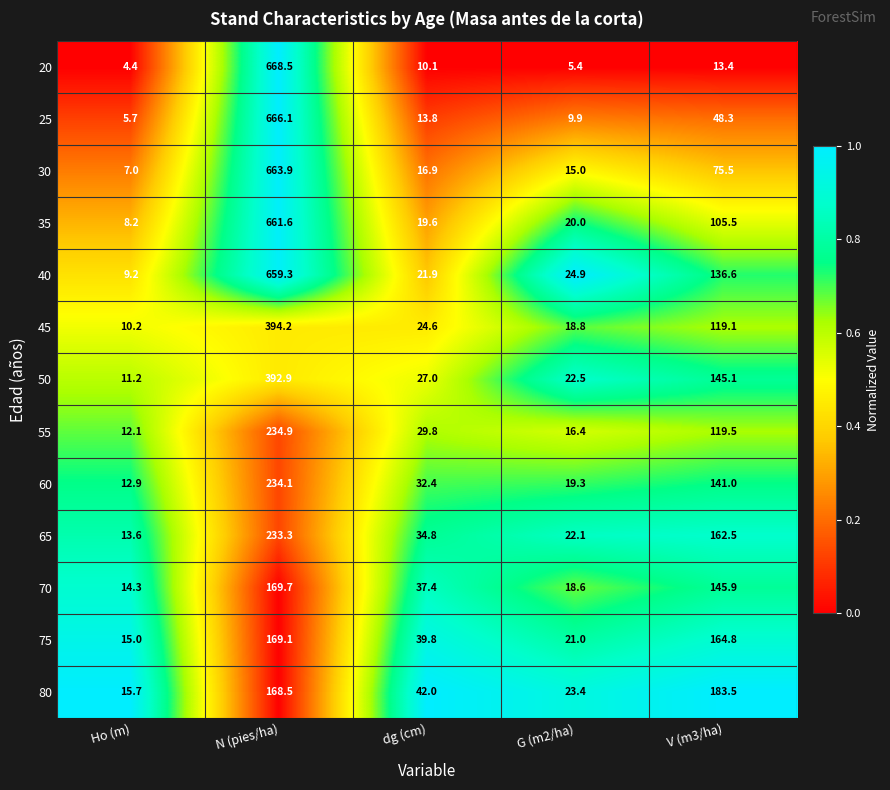

Rank the series by their maximum value, from lowest to highest.

75, 70, 80, 65, 60, 55, 50, 45, 40, 35, 30, 25, 20